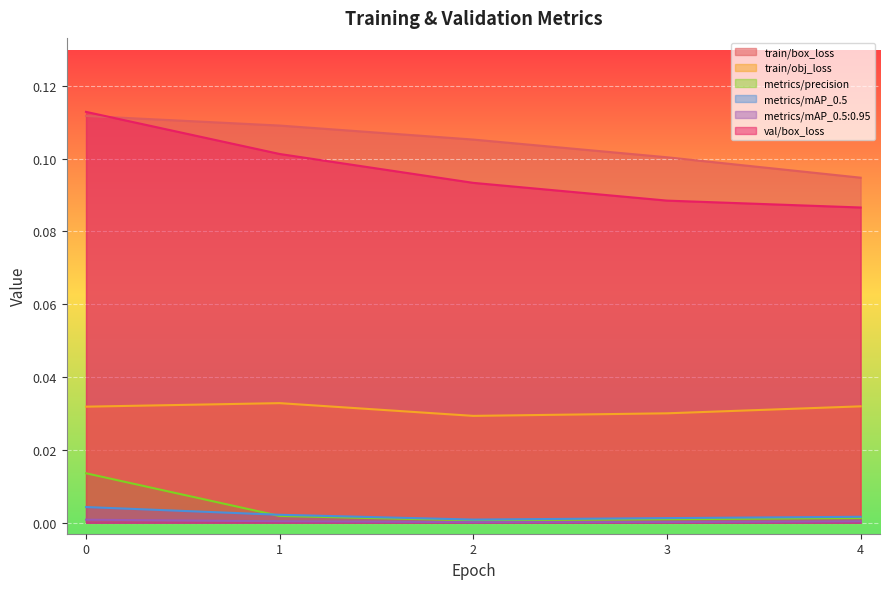

List the series in order of their peak value, lowest first.

metrics/mAP_0.5:0.95, metrics/mAP_0.5, metrics/precision, train/obj_loss, train/box_loss, val/box_loss